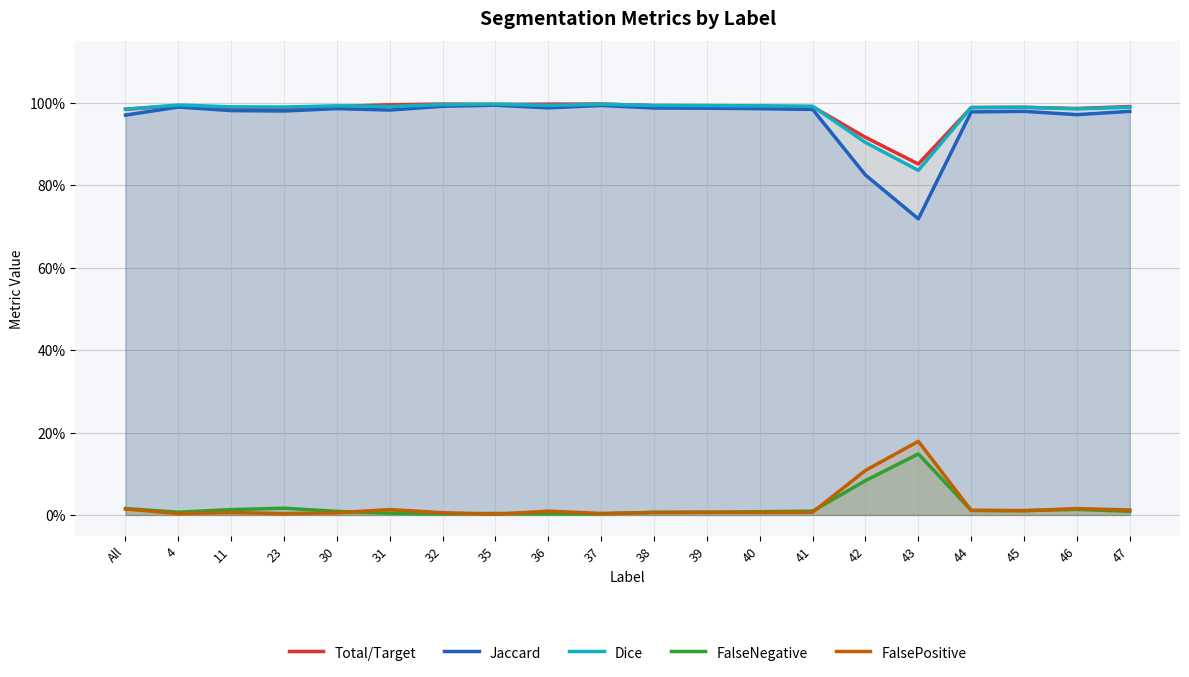

What is the maximum value shown in the chart?

1.0